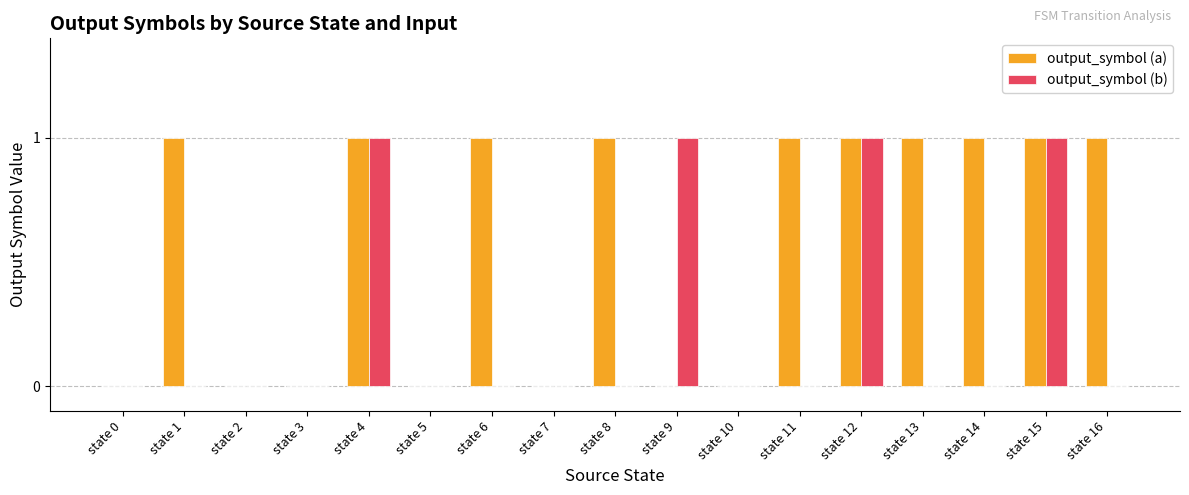

Reading left to right, transcribe all the data shown in this chart.

output_symbol (a): state 0=0	state 1=1	state 2=0	state 3=0	state 4=1	state 5=0	state 6=1	state 7=0	state 8=1	state 9=0	state 10=0	state 11=1	state 12=1	state 13=1	state 14=1	state 15=1	state 16=1
output_symbol (b): state 0=0	state 1=0	state 2=0	state 3=0	state 4=1	state 5=0	state 6=0	state 7=0	state 8=0	state 9=1	state 10=0	state 11=0	state 12=1	state 13=0	state 14=0	state 15=1	state 16=0